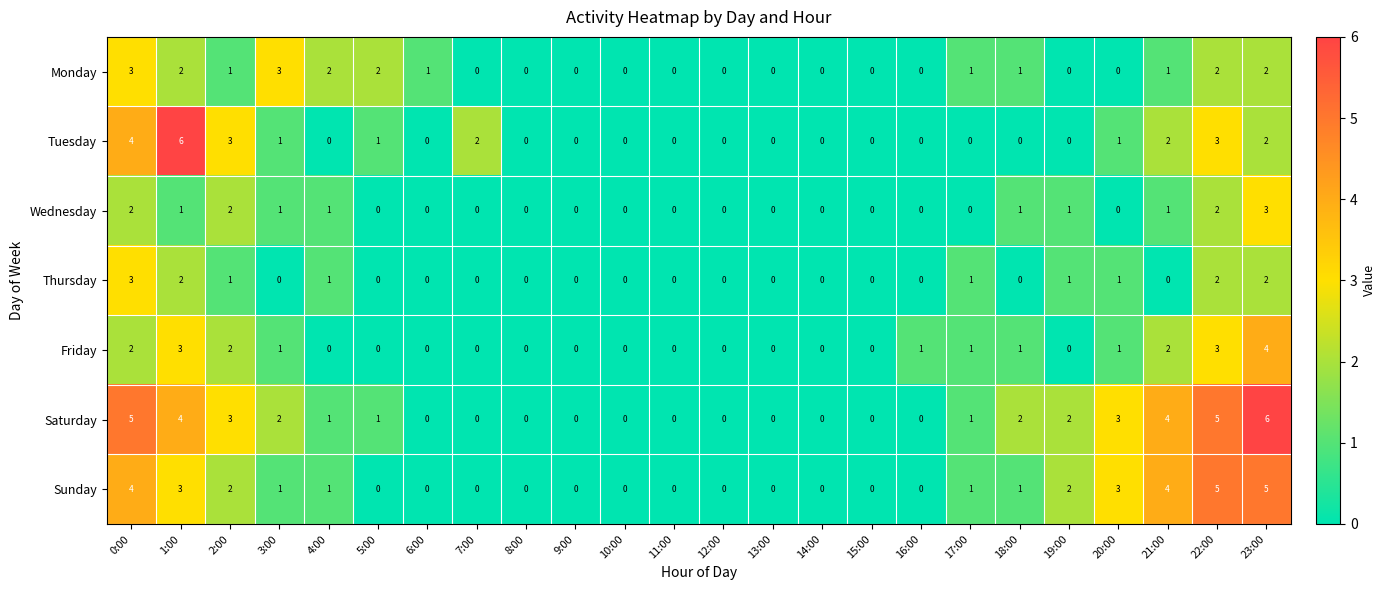

Where does the Saturday series first go above 1?

0:00